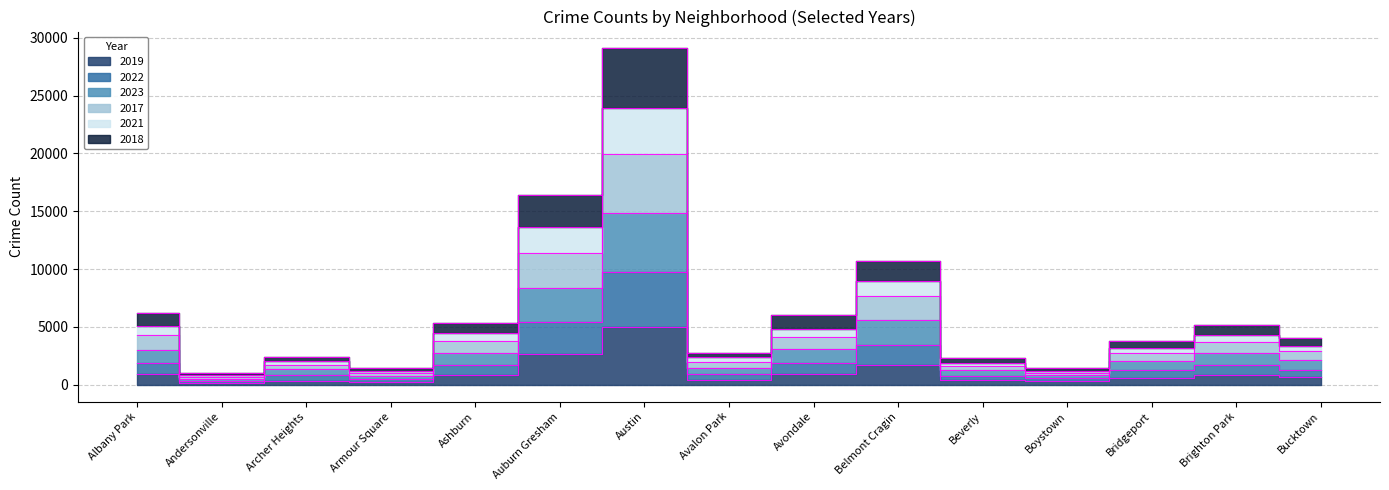

The value of 2021 at Avondale is 1452. True or false?

False